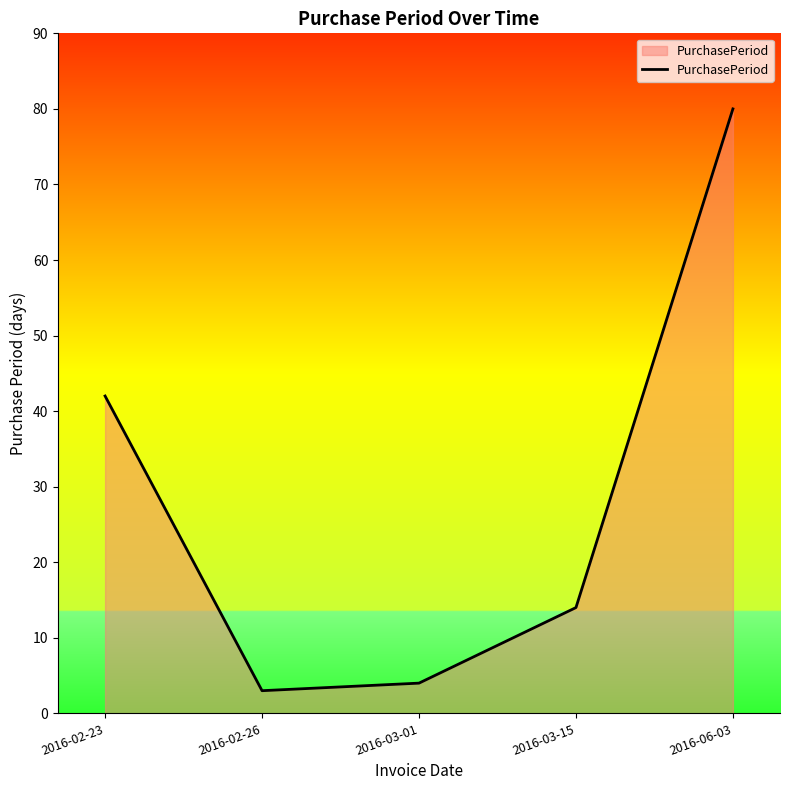

Which label corresponds to the smallest value in the chart?

2016-02-26